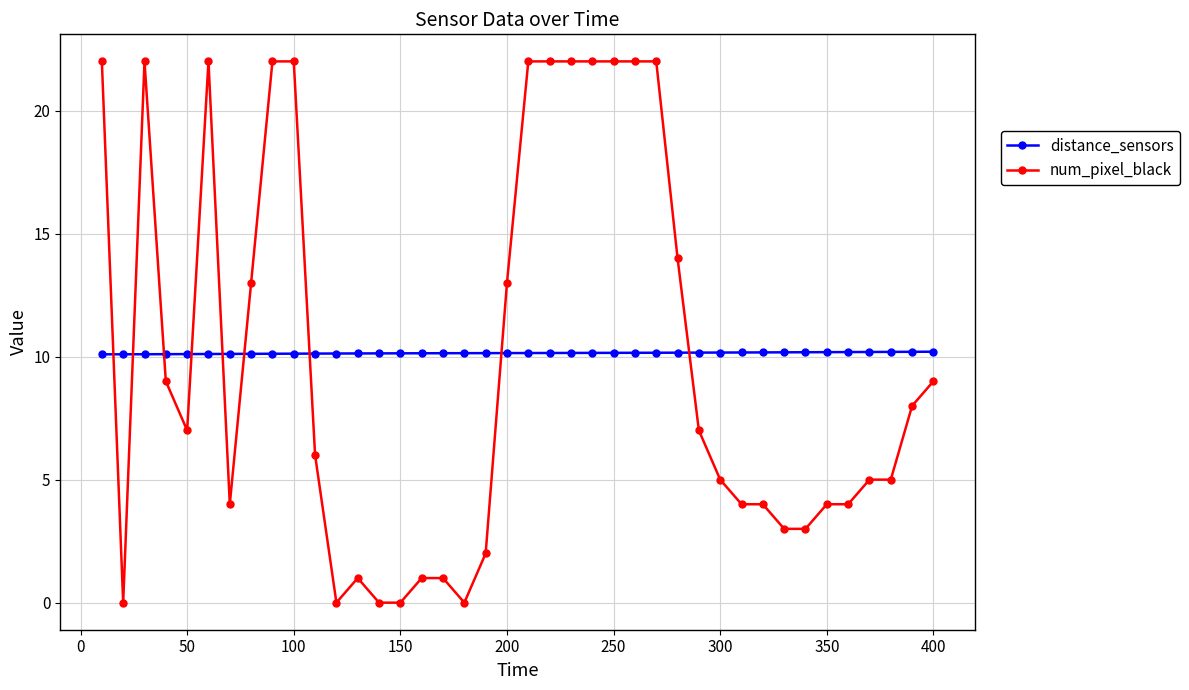

After their last crossing, which series has the higher values: distance_sensors or num_pixel_black?

distance_sensors